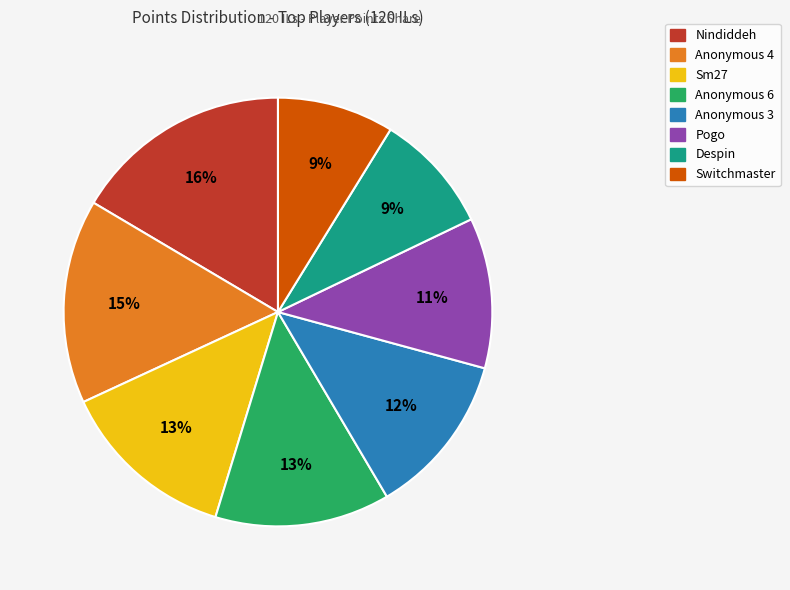

Combined, do Despin and Nindiddeh account for over 50%?

No